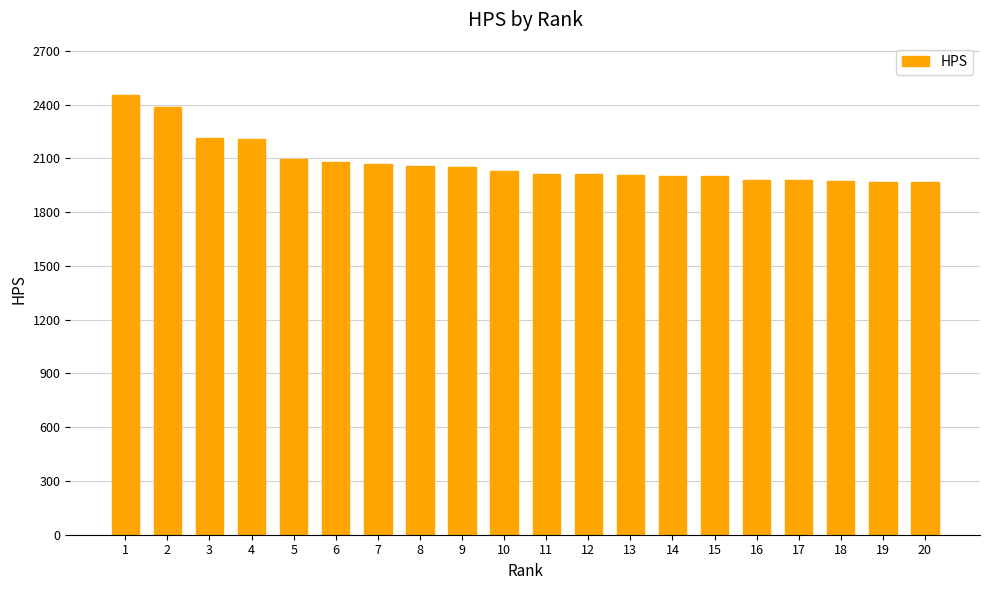

Which has a higher value, 13 or 3?

3